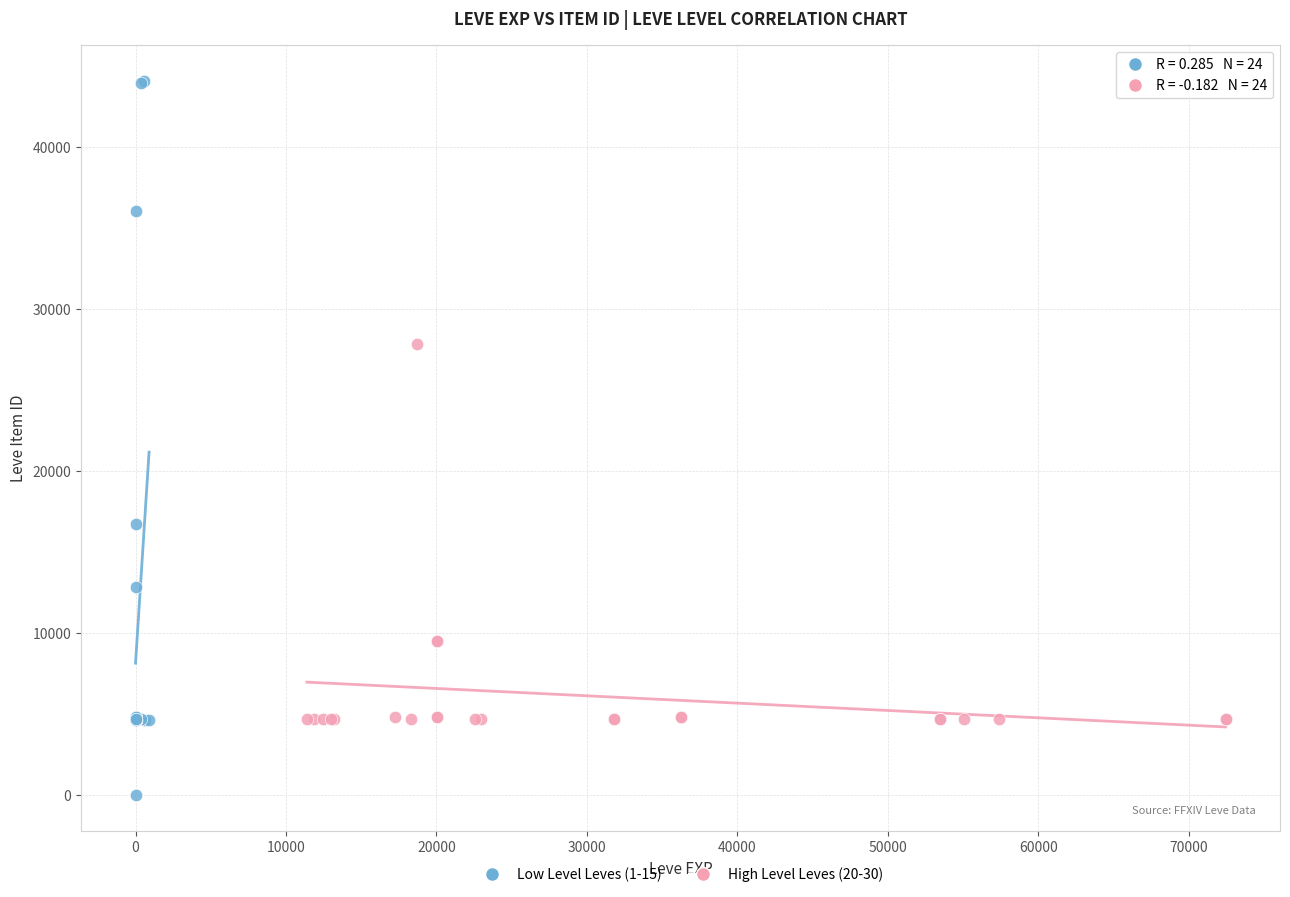

Which series reaches the minimum Y coordinate?

Low Level Leves (1-15)